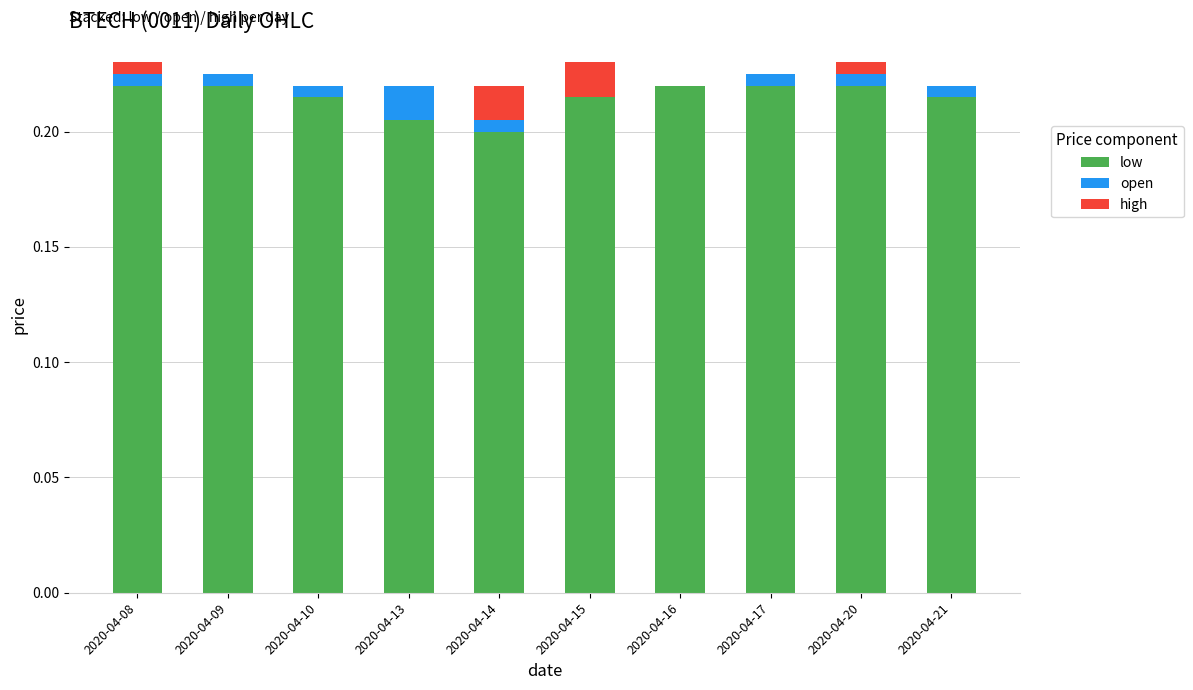

The value of low at 2020-04-14 is 0.3. True or false?

False